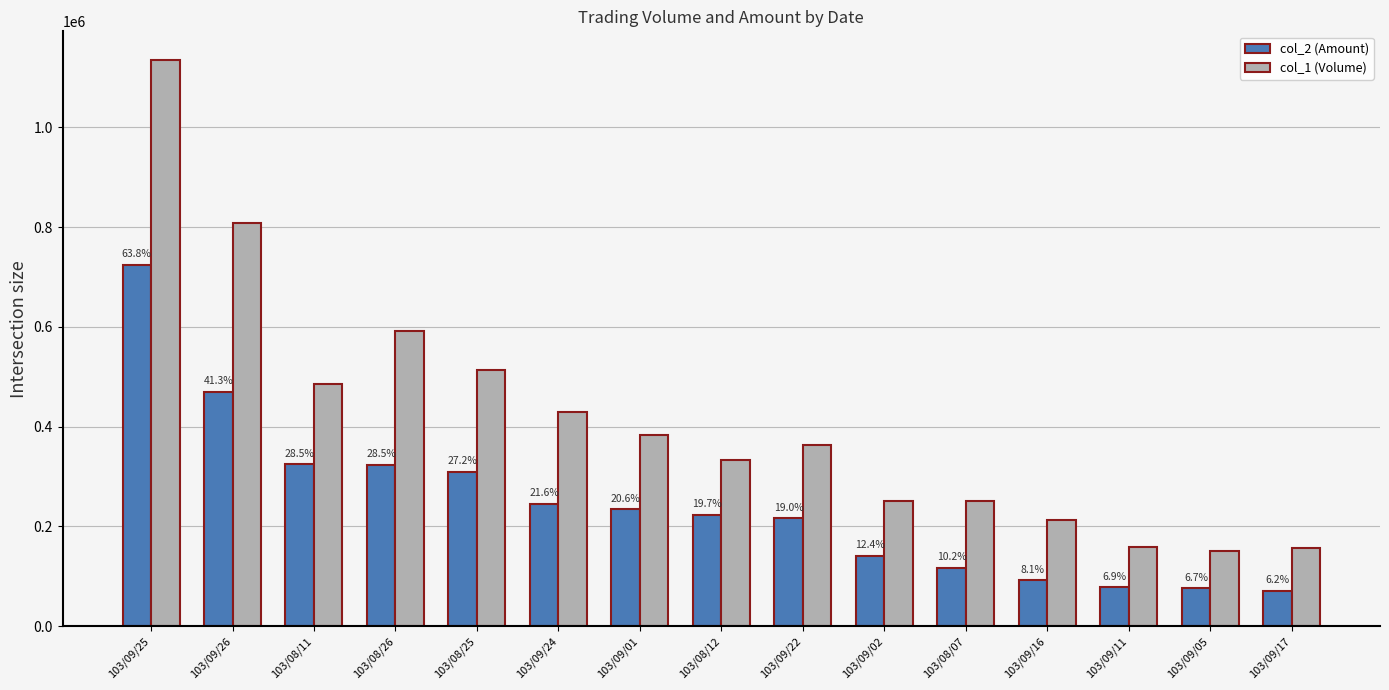

Which series has the widest spread of values?

col_1 (Volume)